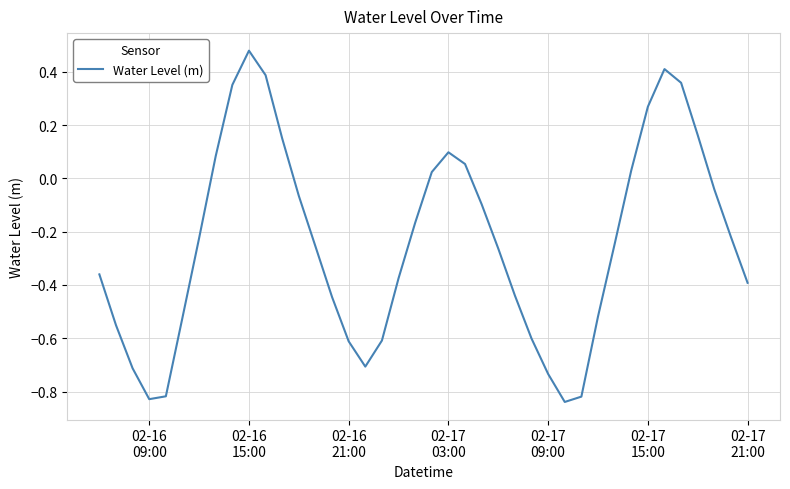

What is the difference between the maximum and minimum values?

1.3